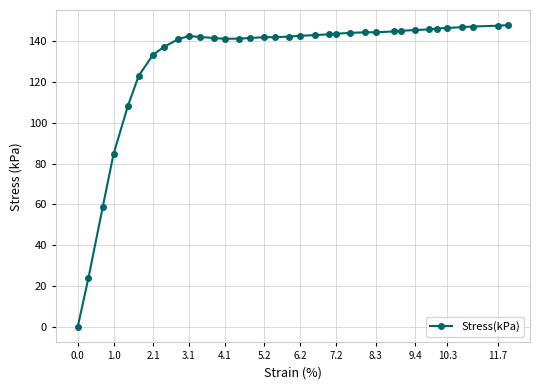

What is the value of the 23rd point from the left?

143.8